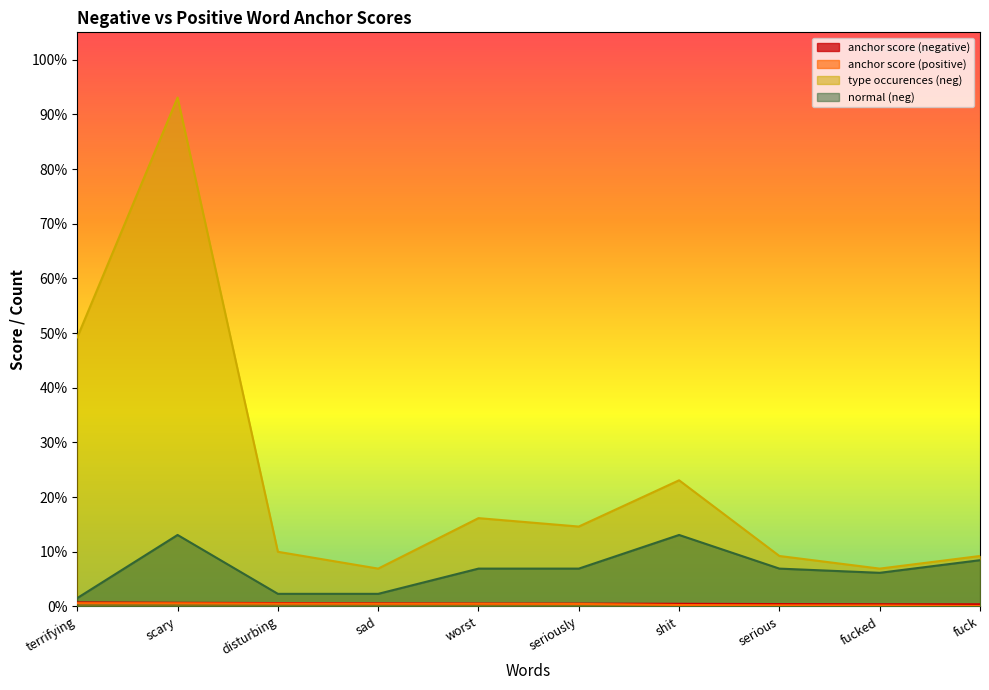

What is the sum of all anchor score (negative) values?

0.1